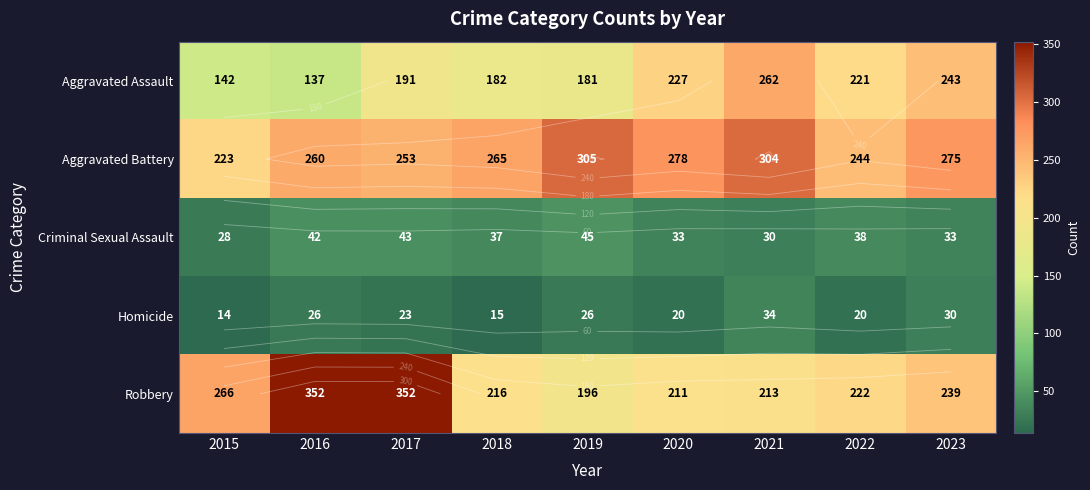

Count the Homicide values in the range 20 to 26.

5